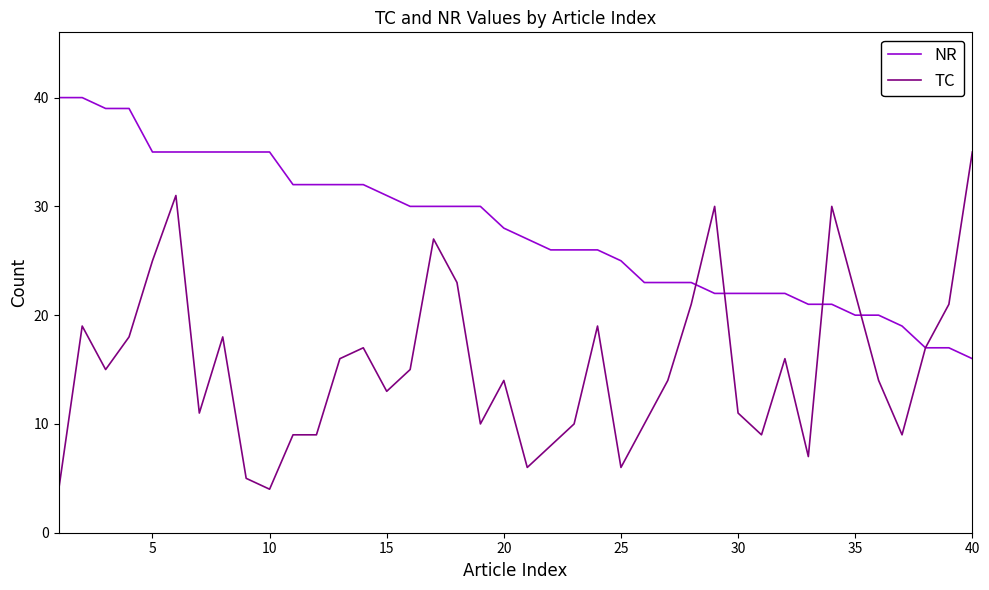

Which series has the widest spread of values?

TC